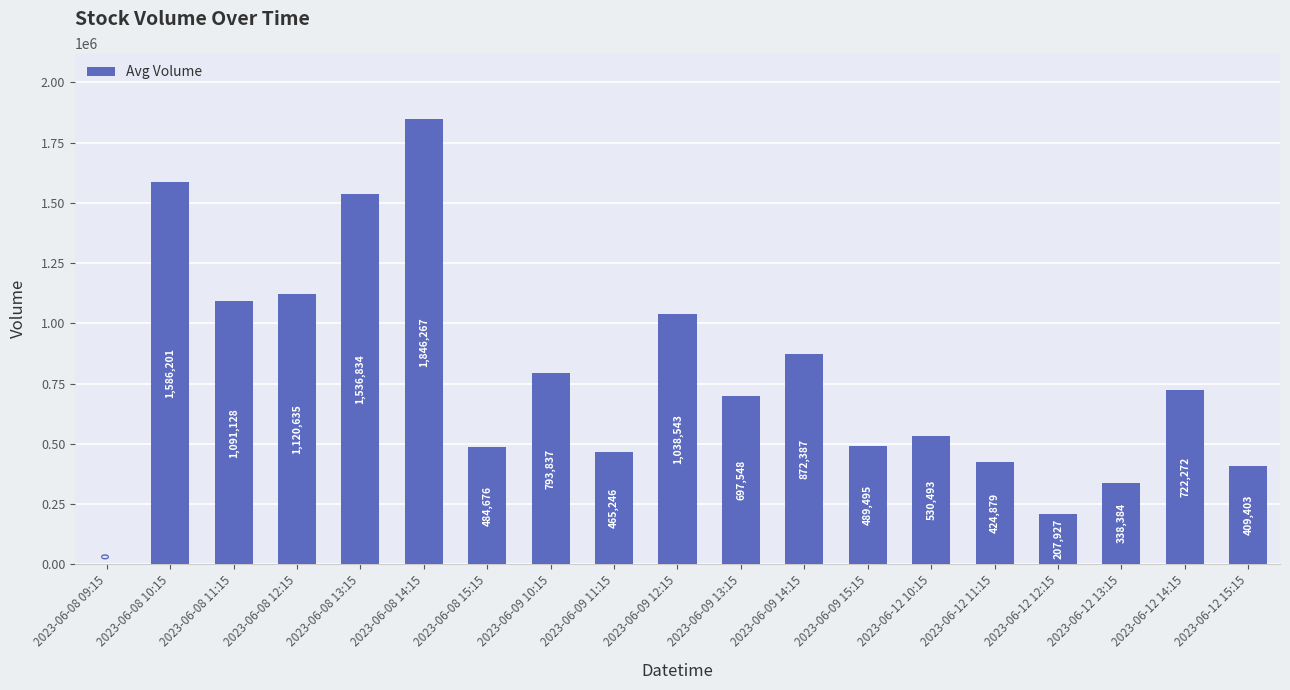

Which category has the highest value across all series?

2023-06-08 14:15